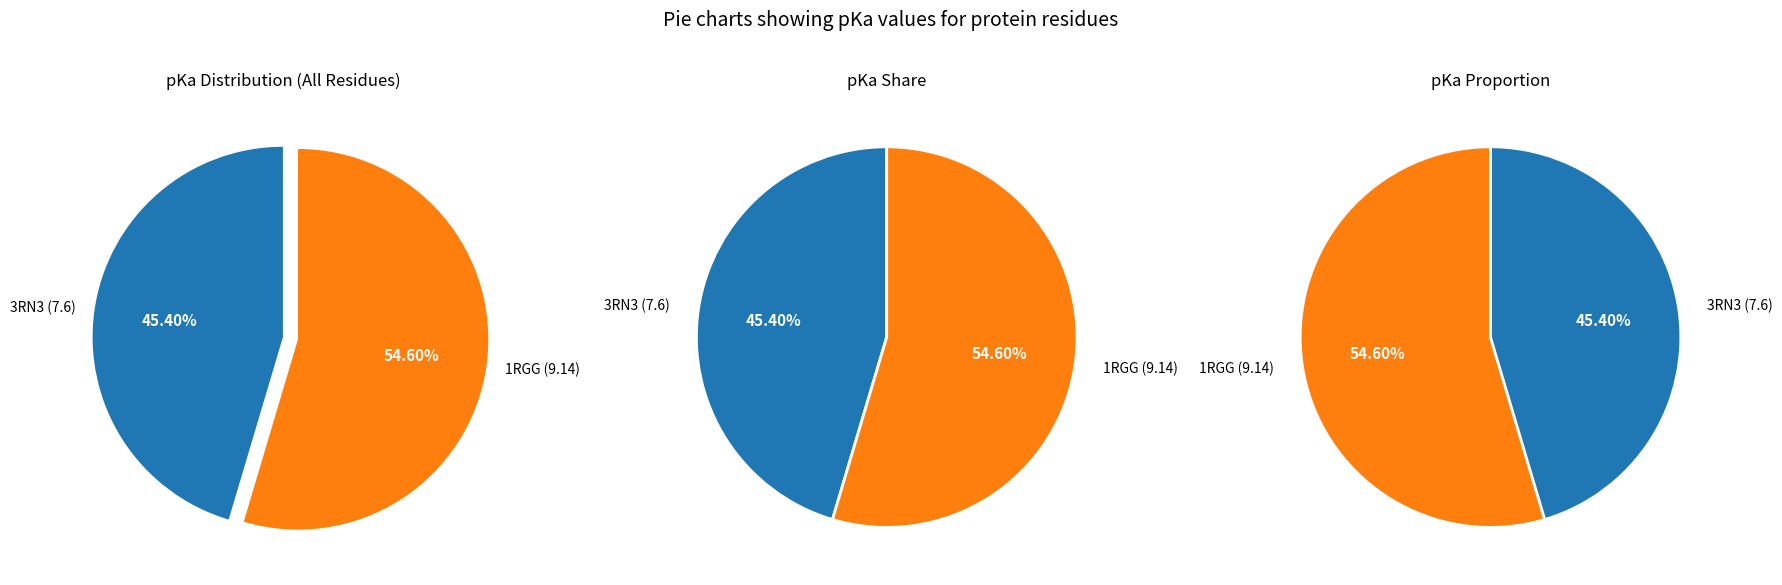

To the nearest percent, what percentage of the pie is 1RGG?

55%